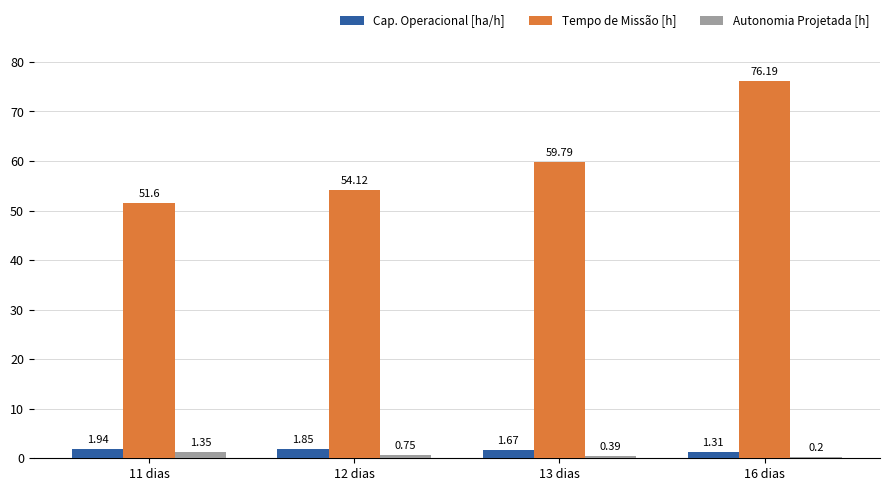

Which series has the largest range (max minus min)?

Tempo de Missão [h]